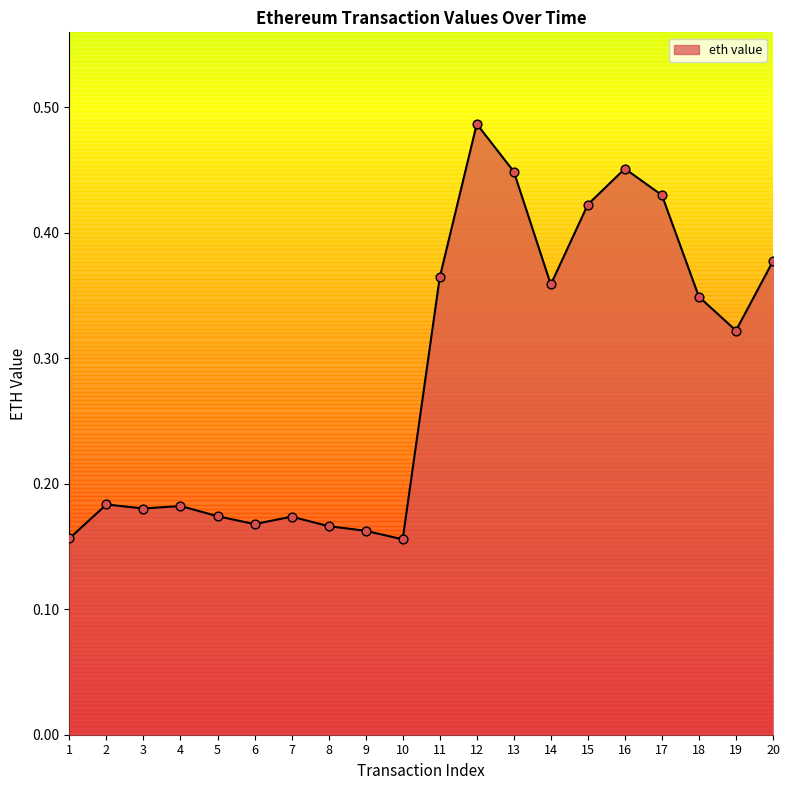

Which has a higher value, 20 or 17?

17